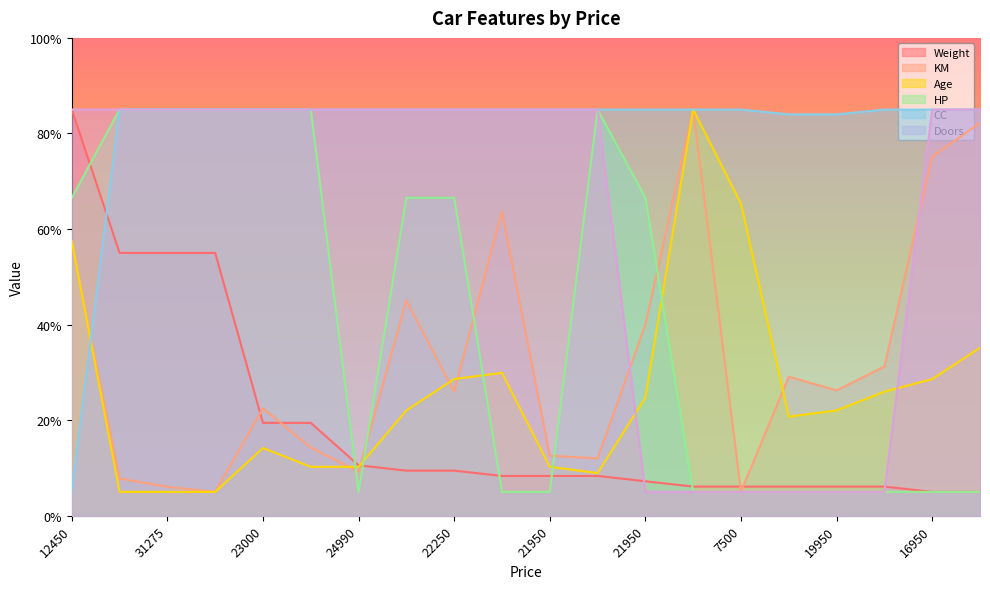

What is the difference between the second highest and second lowest values in the Age series?

60.3